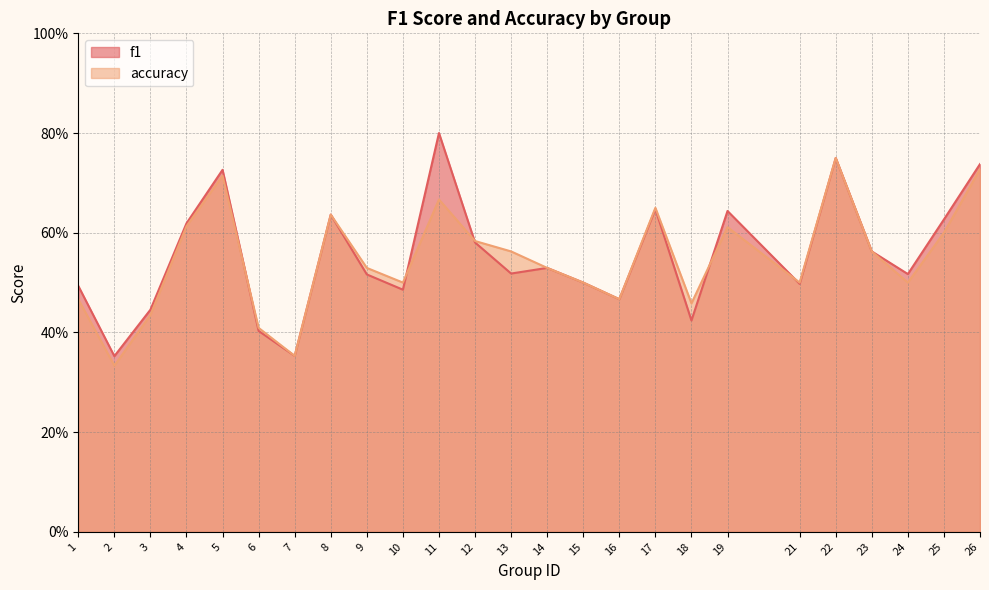

Reading left to right, extract all data points from this chart.

f1: 0.5	0.4	0.4	0.6	0.7	0.4	0.4	0.6	0.5	0.5	0.8	0.6	0.5	0.5	0.5	0.5	0.6	0.4	0.6	0.5	0.8	0.6	0.5	0.6	0.7
accuracy: 0.5	0.3	0.4	0.6	0.7	0.4	0.4	0.6	0.5	0.5	0.7	0.6	0.6	0.5	0.5	0.5	0.7	0.5	0.6	0.5	0.8	0.6	0.5	0.6	0.7